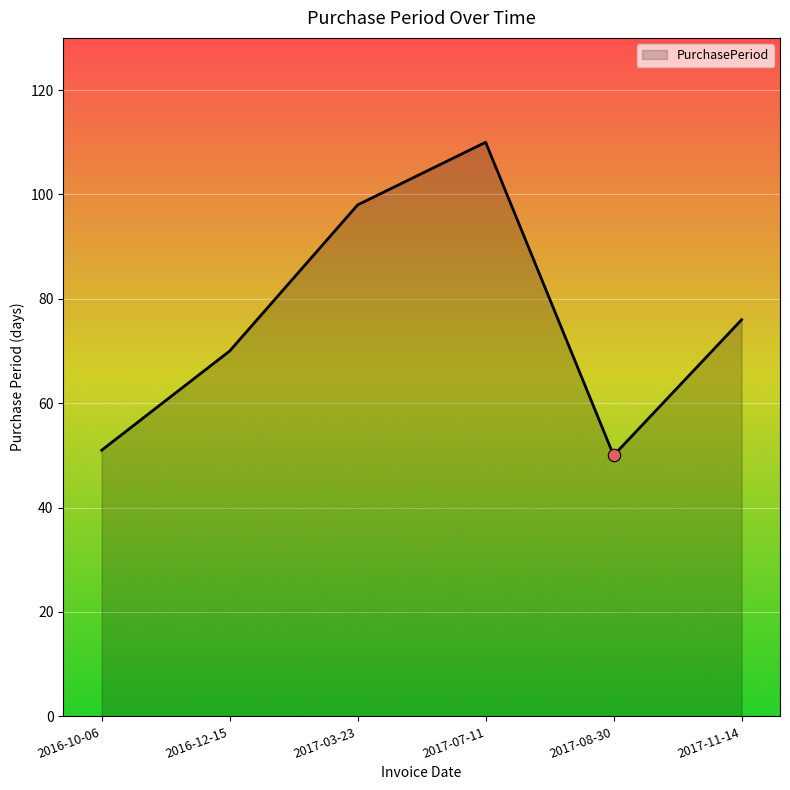

Between 2016-10-06 and 2017-03-23, which is larger?

2017-03-23